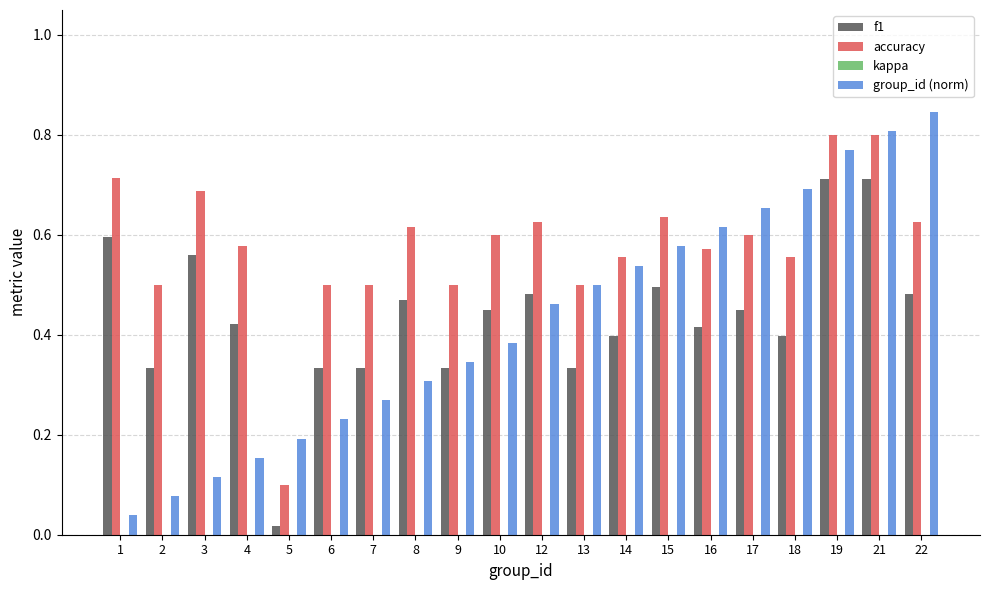

How many accuracy values are between 0 and 1?

20